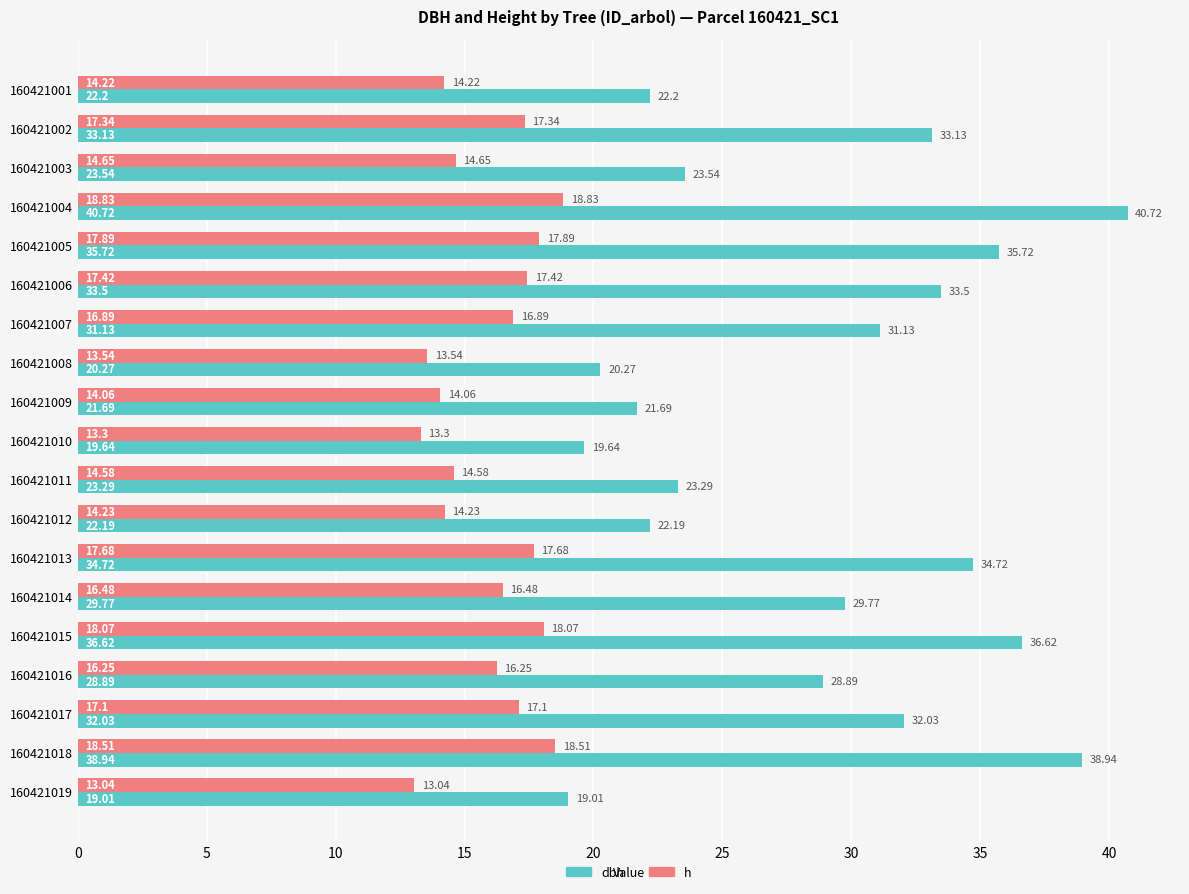

What are all the series names shown in the legend?

dbh, h